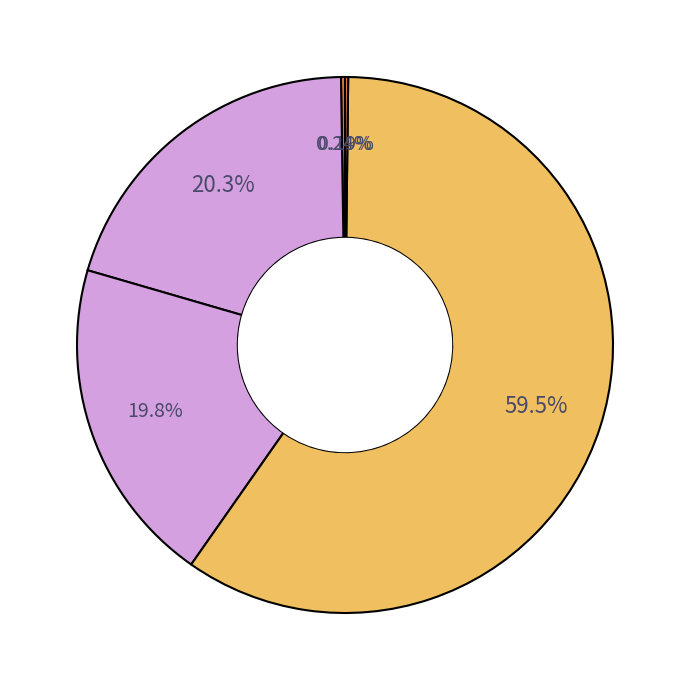

Which category has the smallest portion of the pie?

Inference Time